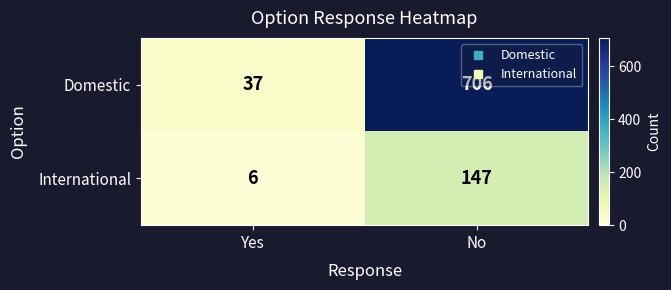

What is the difference between the highest and lowest values at Yes?

31